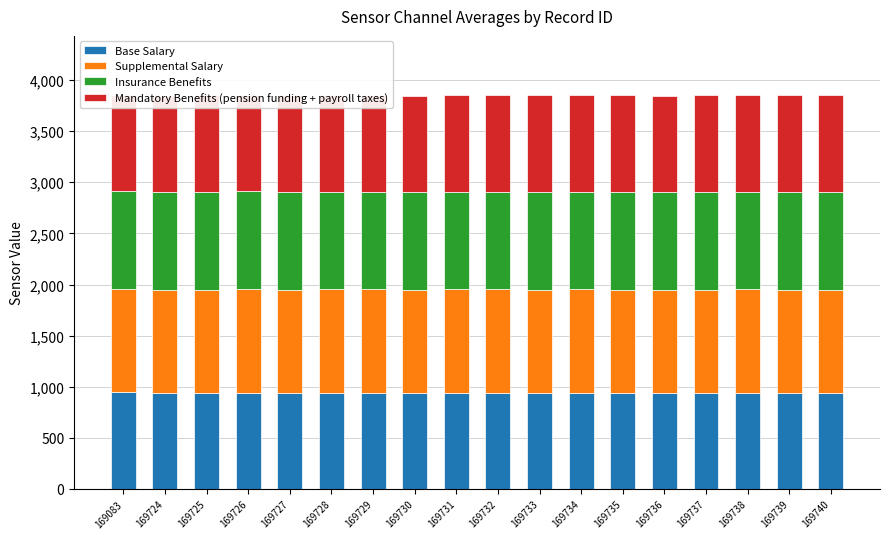

Reading left to right, what are all the values shown in this chart?

Base Salary: 947	941	942	942	941	942	942	941	942	942	942	942	942	941	941	942	942	941
Supplemental Salary: 1010	1009	1009	1010	1010	1010	1010	1010	1010	1010	1009	1010	1009	1009	1010	1010	1009	1010
Insurance Benefits: 955	957	958	958	957	957	957	957	957	957	957	957	957	956	957	957	957	957
Mandatory Benefits (pension funding + payroll taxes): 942	940	940	941	941	941	941	940	941	941	941	941	941	940	941	940	941	941